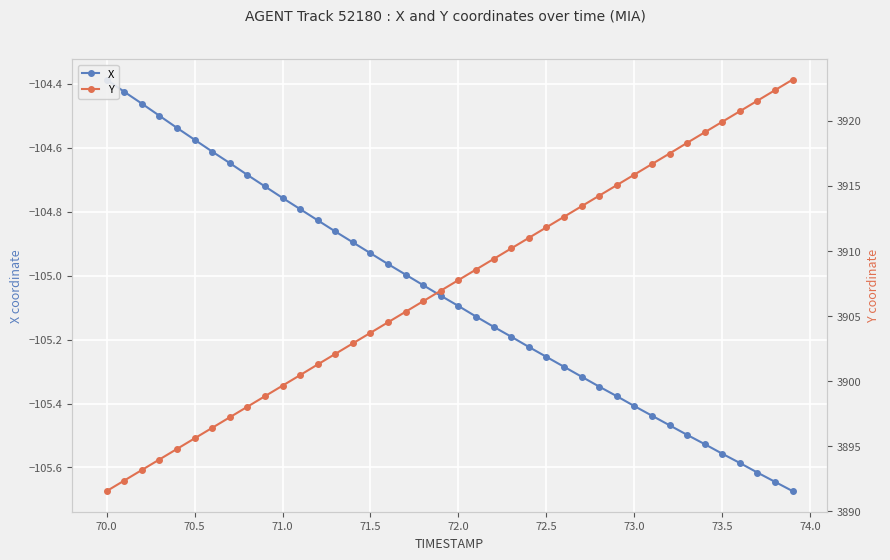

What is the minimum value for Y?

3891.6